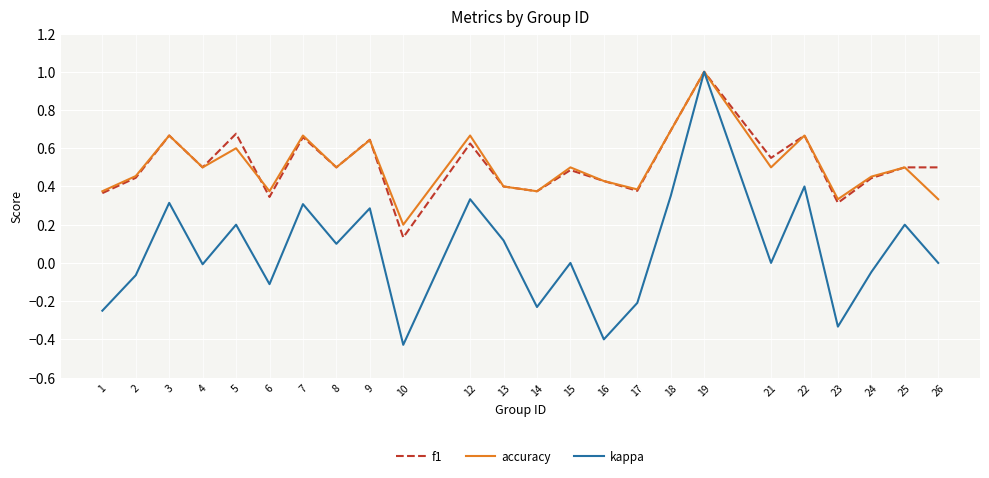

The accuracy series shows 0.2 at 10. True or false?

True